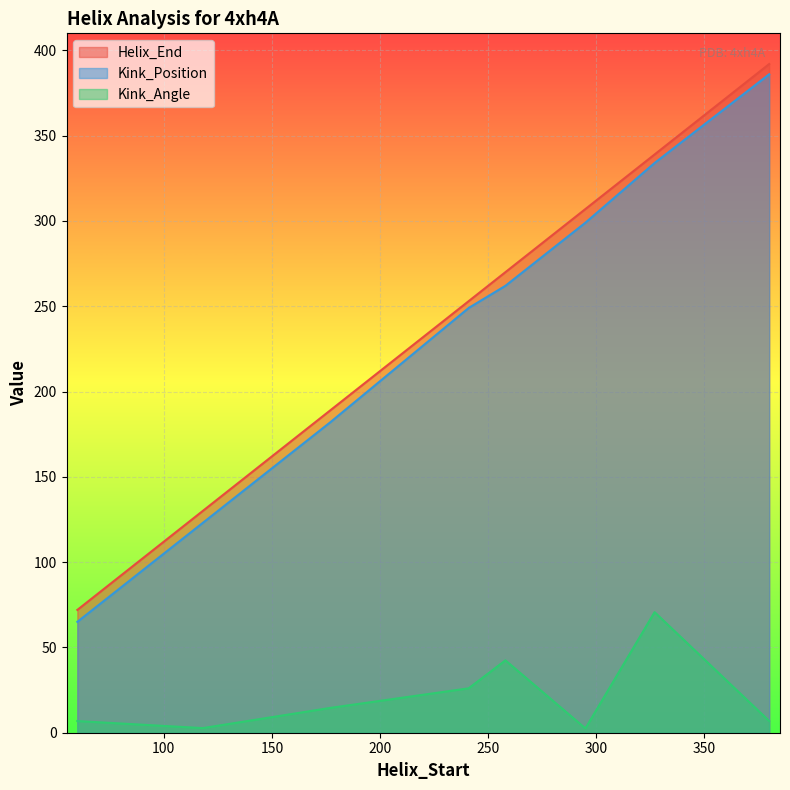

Rank the categories by Kink_Position value from lowest to highest.

60, 118, 177, 241, 258, 295, 327, 380